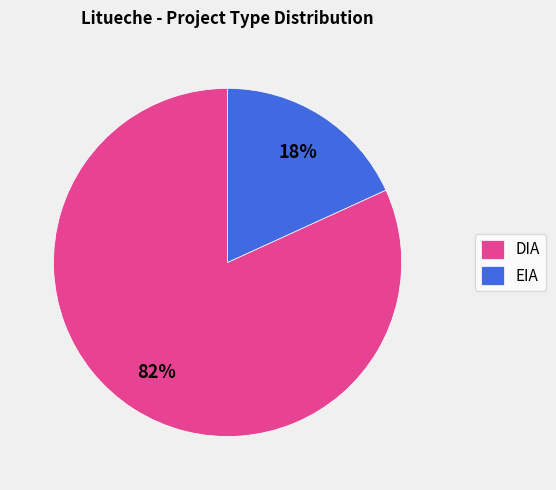

Does DIA account for over 50% of the chart?

Yes